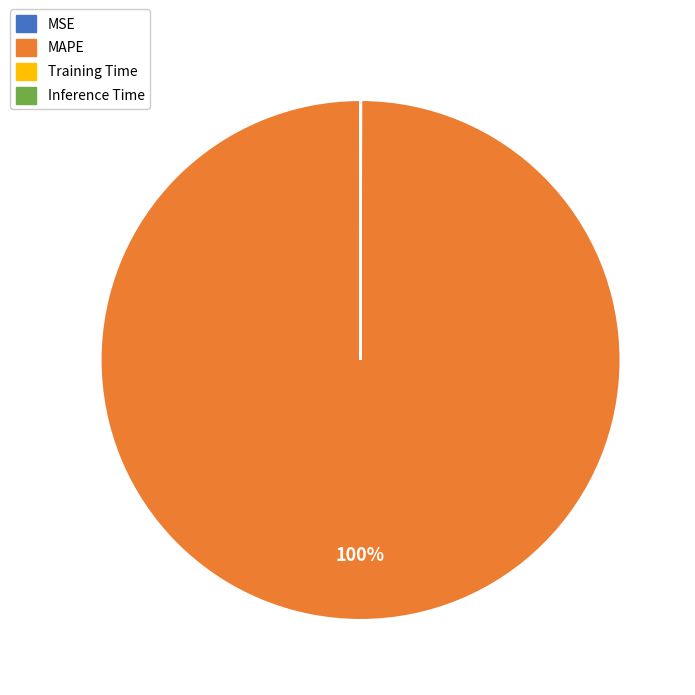

To the nearest percent, what is the average slice percentage?

25%